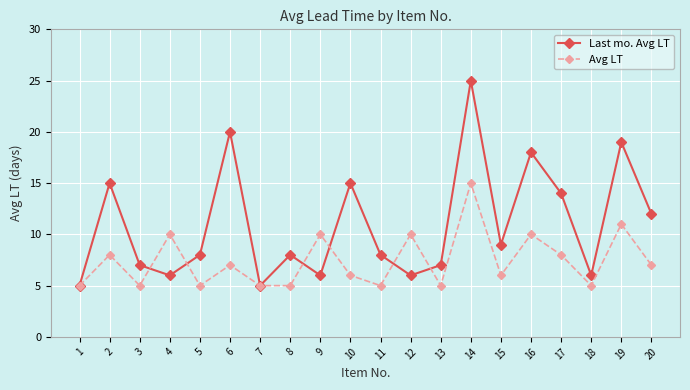

Where does the Avg LT series first go above 7?

2